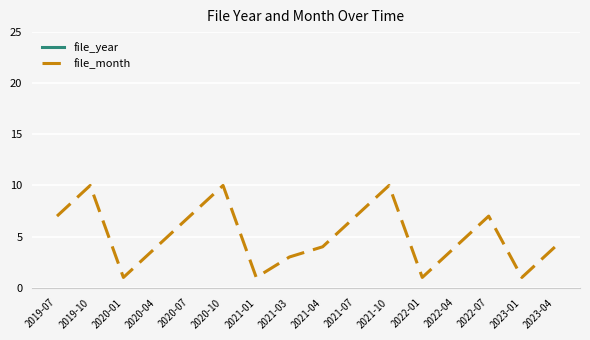

What are all the series names shown in the legend?

file_year, file_month